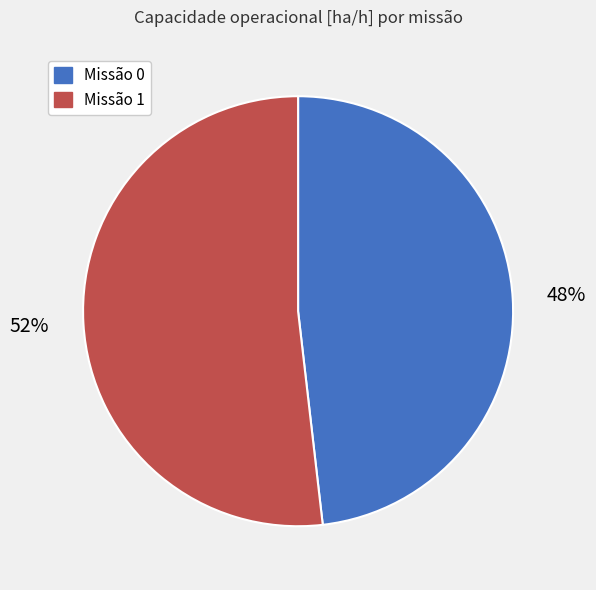

To the nearest percent, what is the average slice percentage?

50%